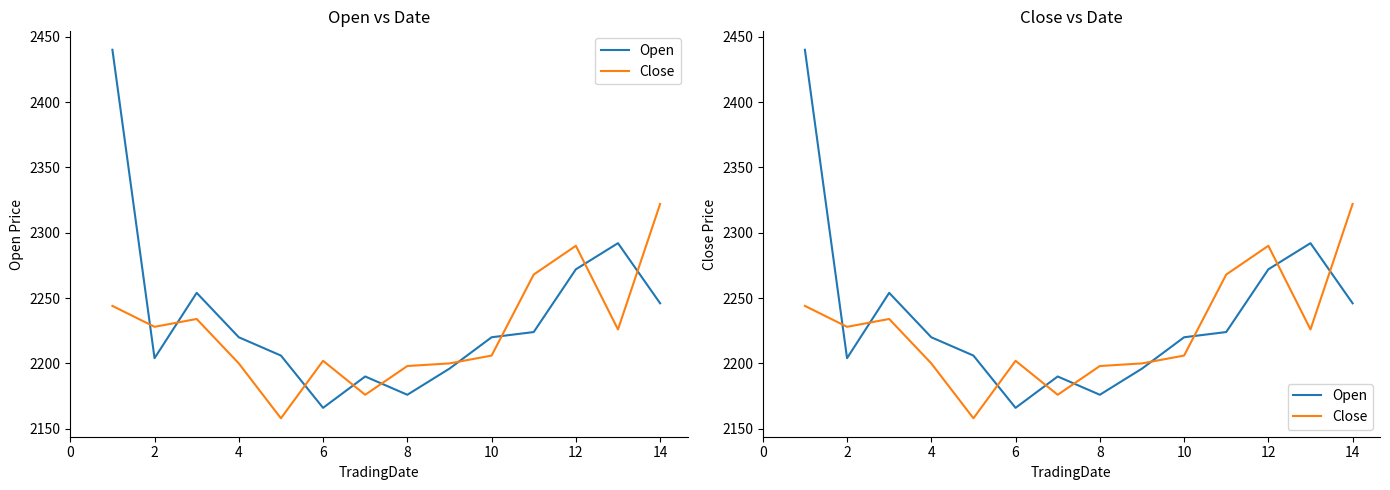

Does the chart display data point markers on the line(s)?

No